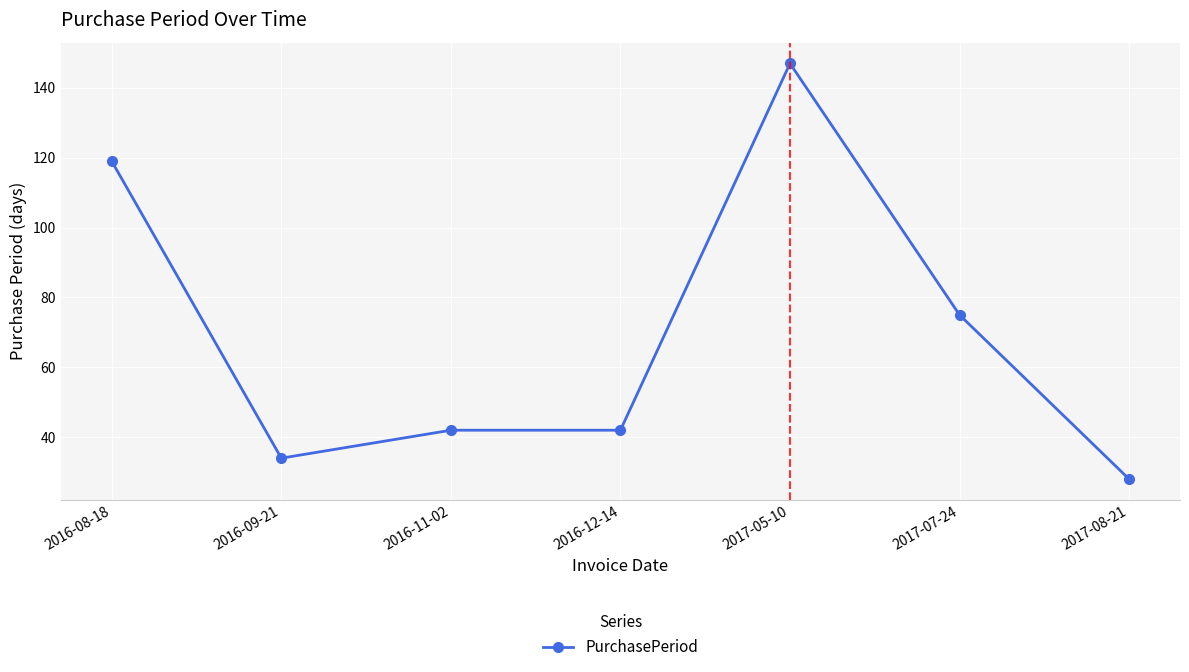

True or false: the data has more than 2 interior local peaks.

False